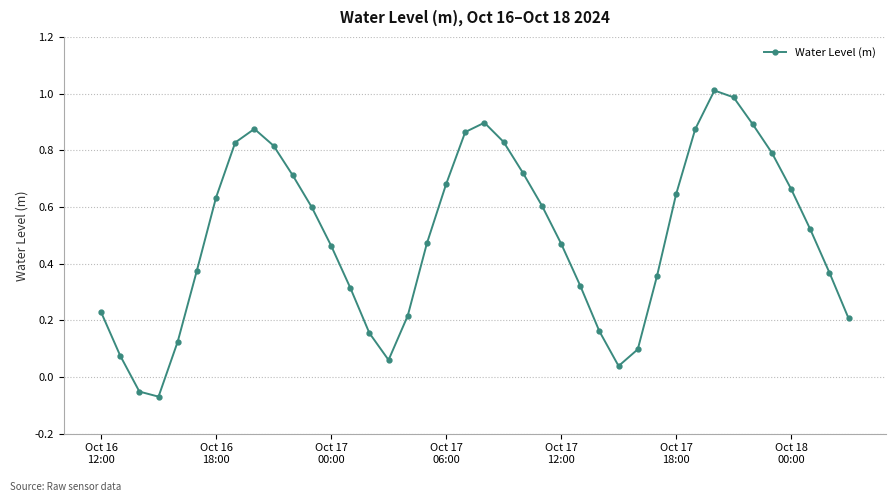

How many interior local valleys (lower than both neighbors) does the data have?

3